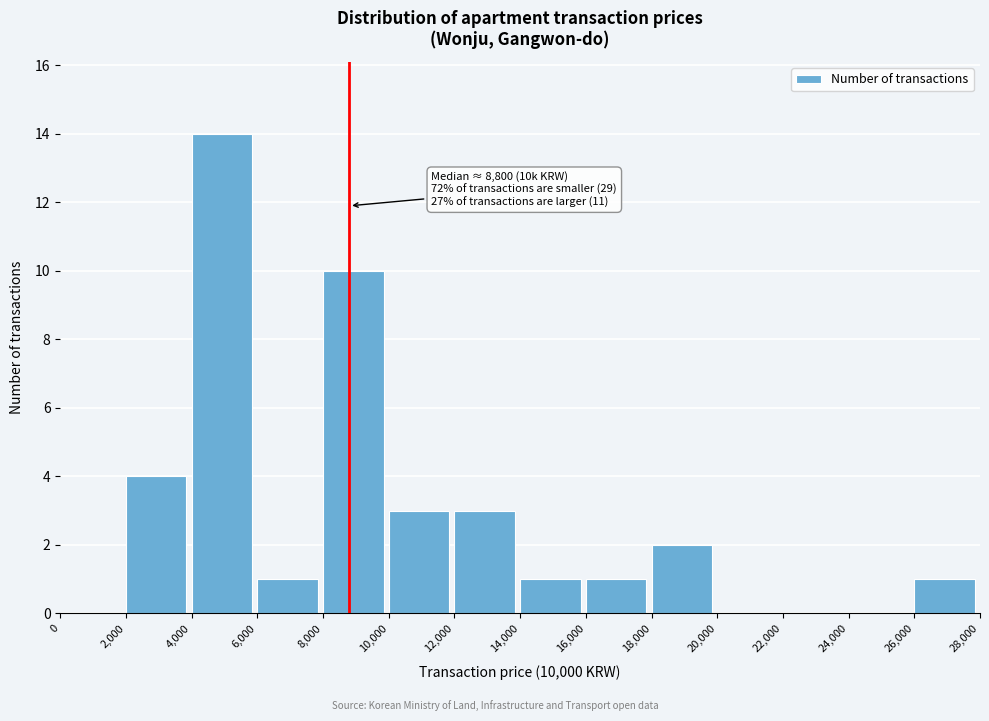

Which range on the x-axis has the tallest bar?

4,000 to 6,000